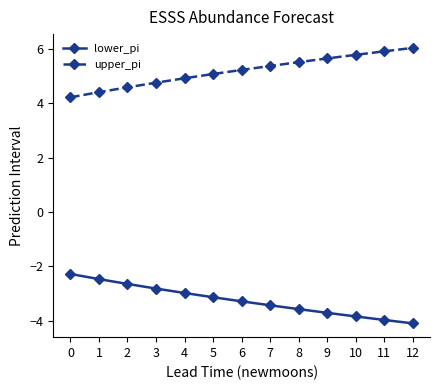

True or false: upper_pi and lower_pi cross at least once.

False